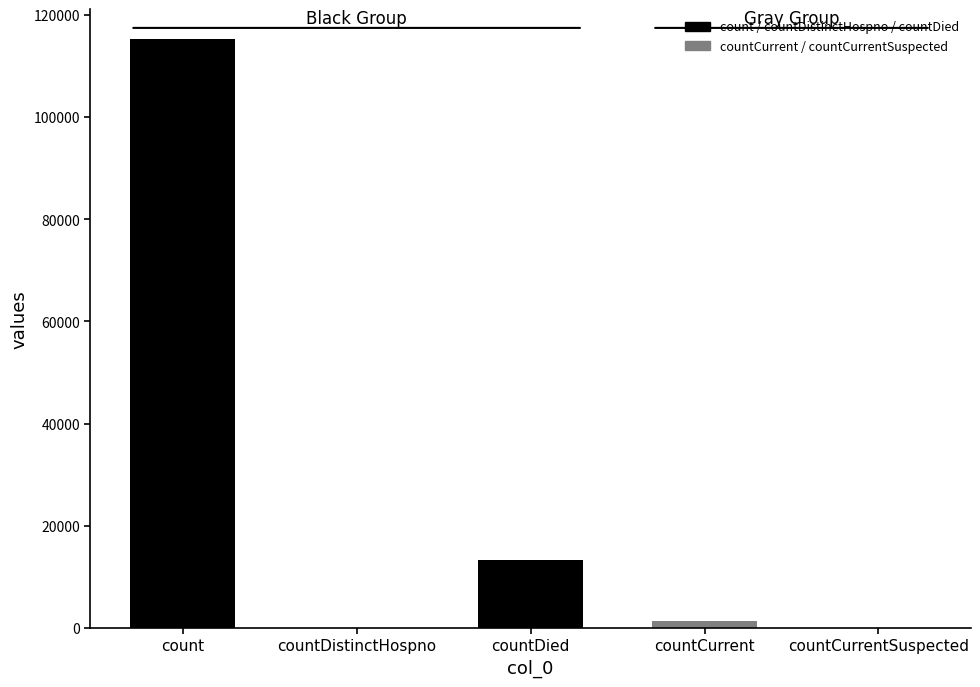

What is the sum of the values at count and countDied?

128722